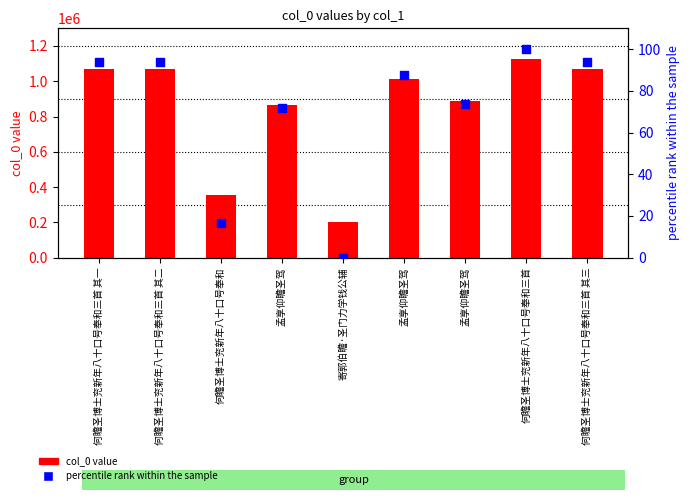

Which series contains the lowest Y value?

percentile rank within the sample